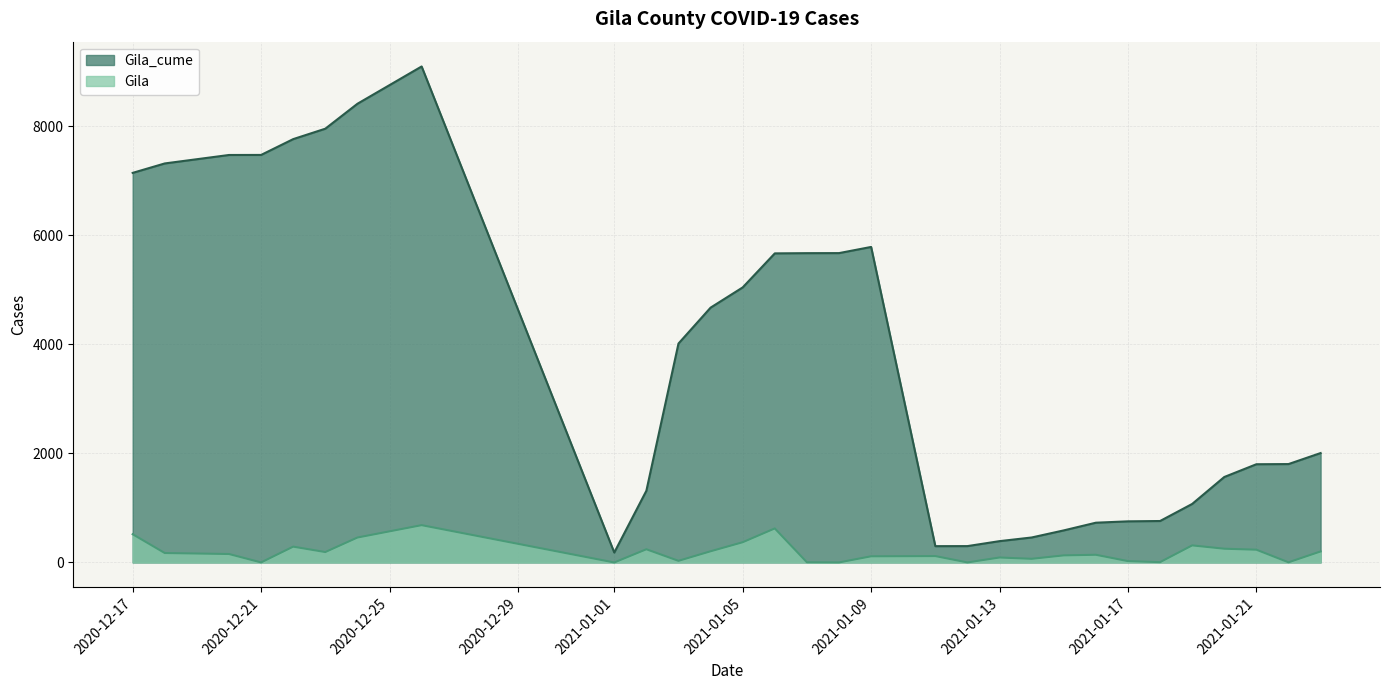

What value does the Gila_cume series have at 2021-01-17?

754